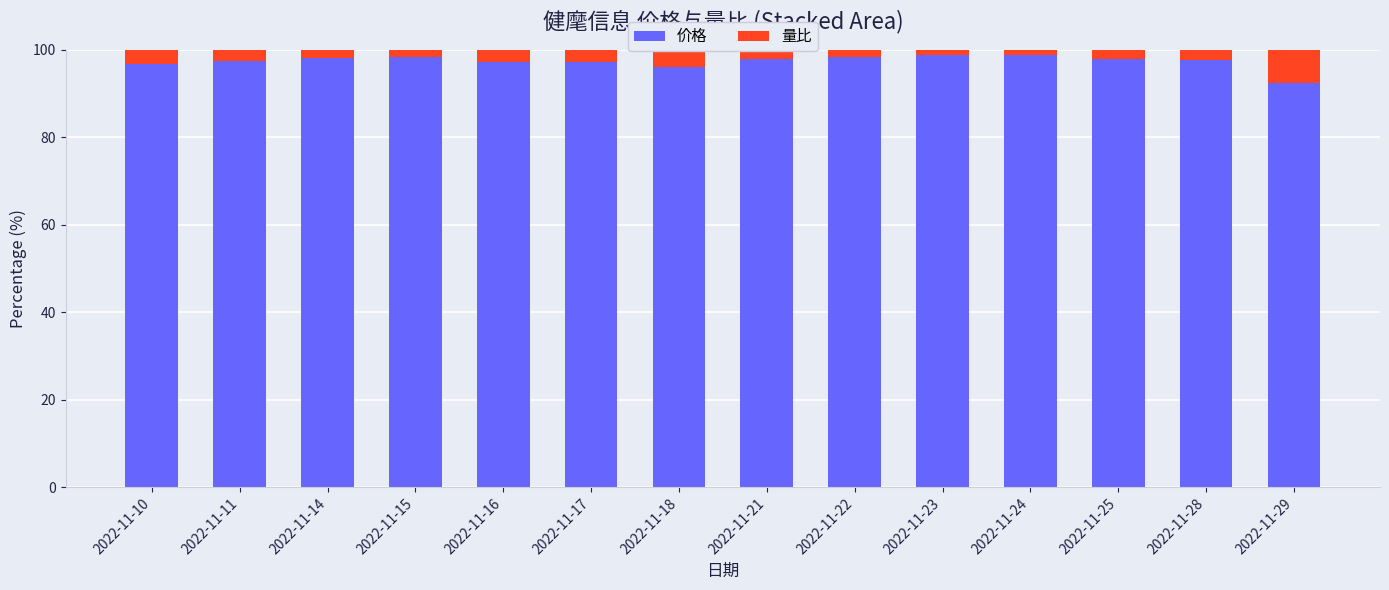

What is the highest value of the 价格 series?

98.8